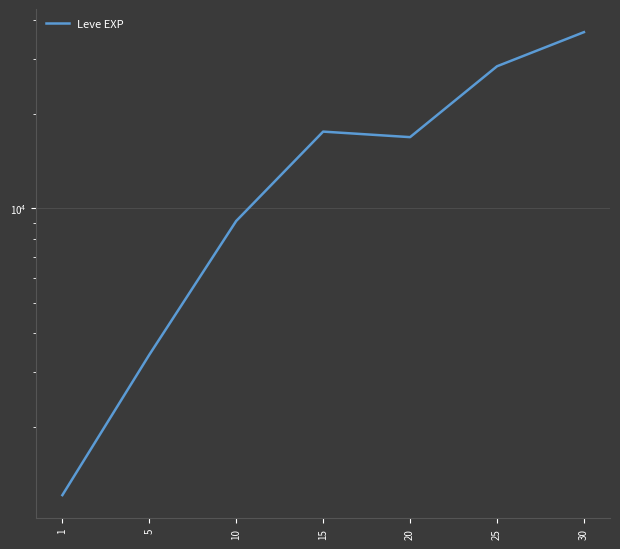

True or false: the data shows 7520.7 at 15.

False